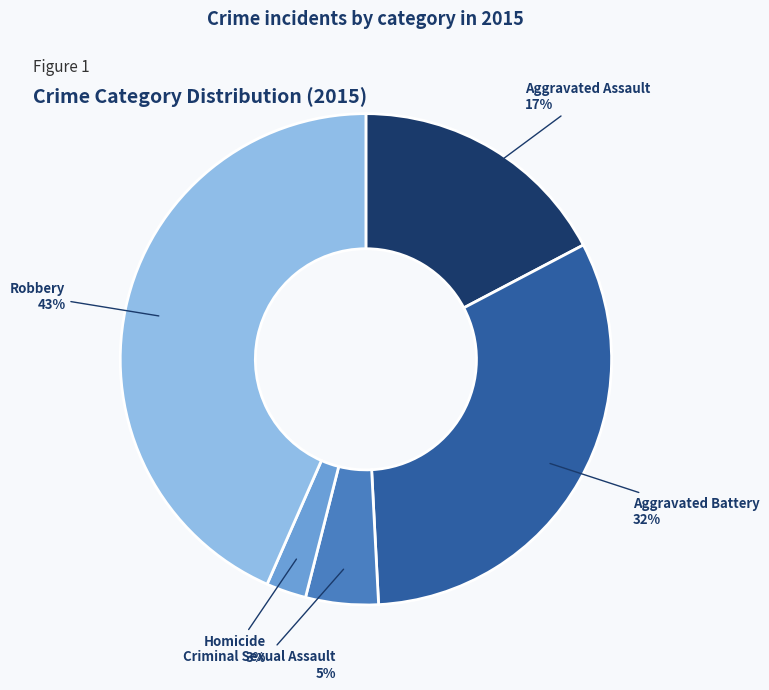

Combined, do Aggravated Assault and Homicide account for over 50%?

No